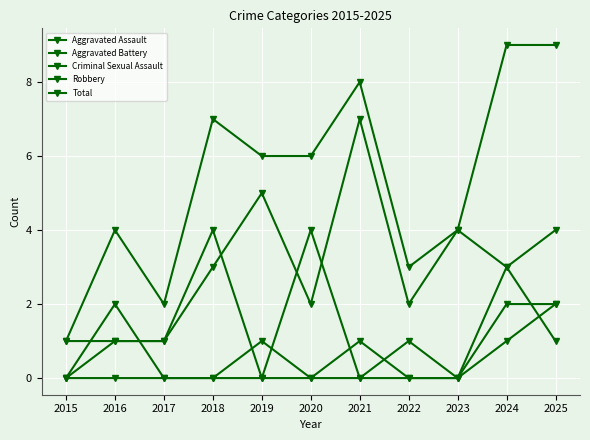

True or false: Robbery and Aggravated Battery intersect in this chart.

True